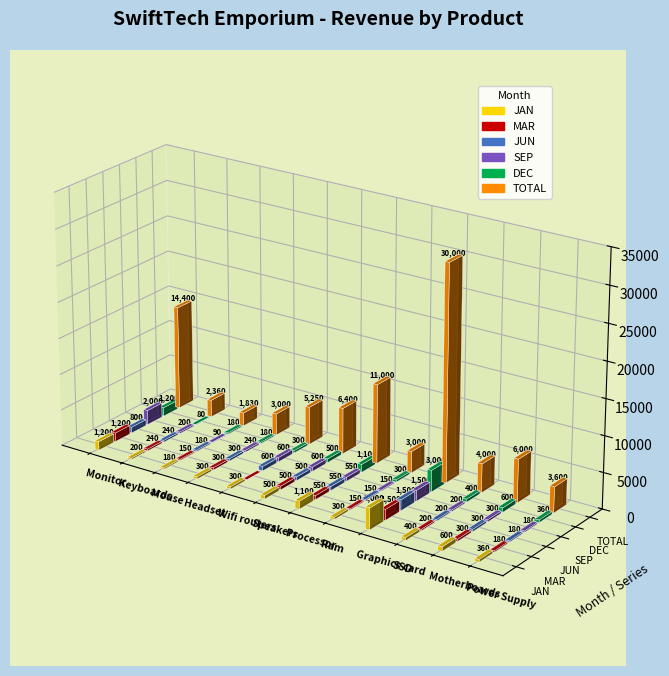

Which series has the largest range (max minus min)?

TOTAL